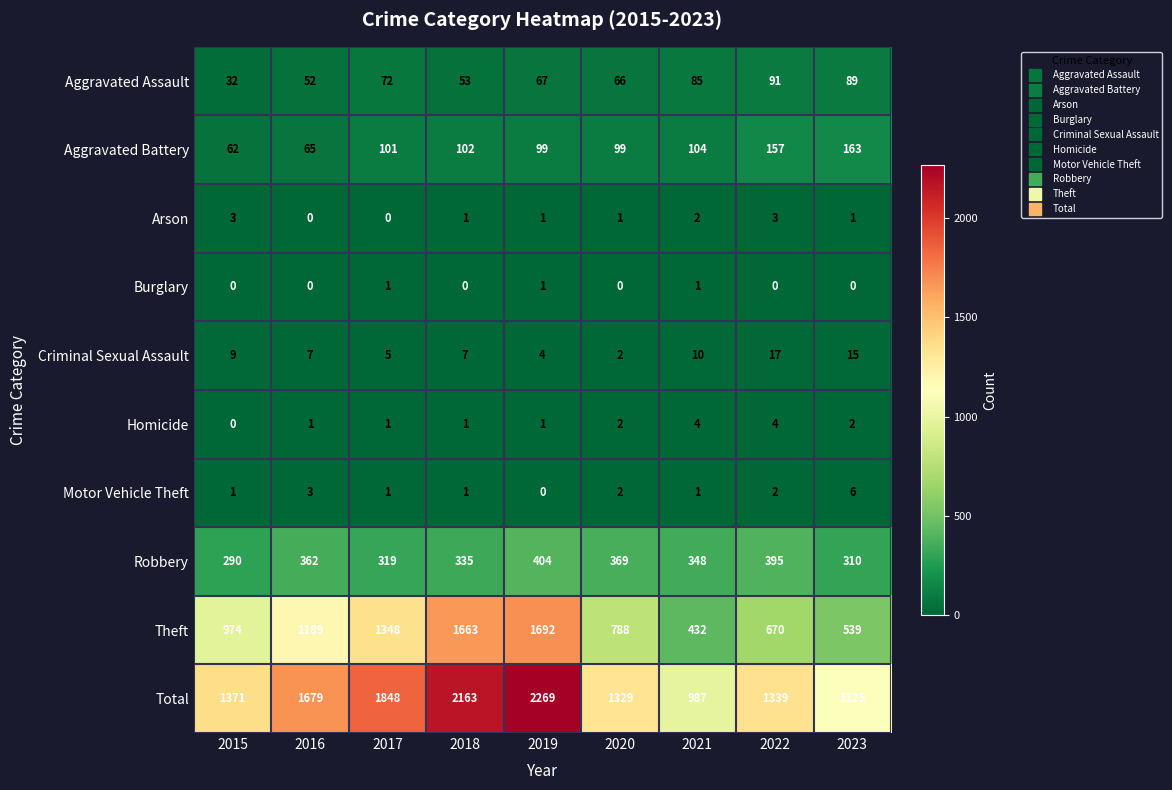

Is it true that Aggravated Battery equals 91 at 2016?

False